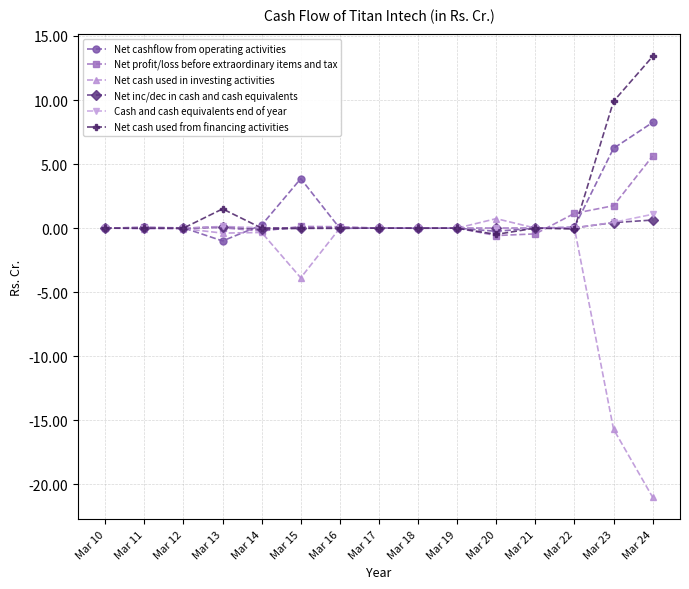

Where is Net cashflow from operating activities nearest to the value 3?

Mar 15